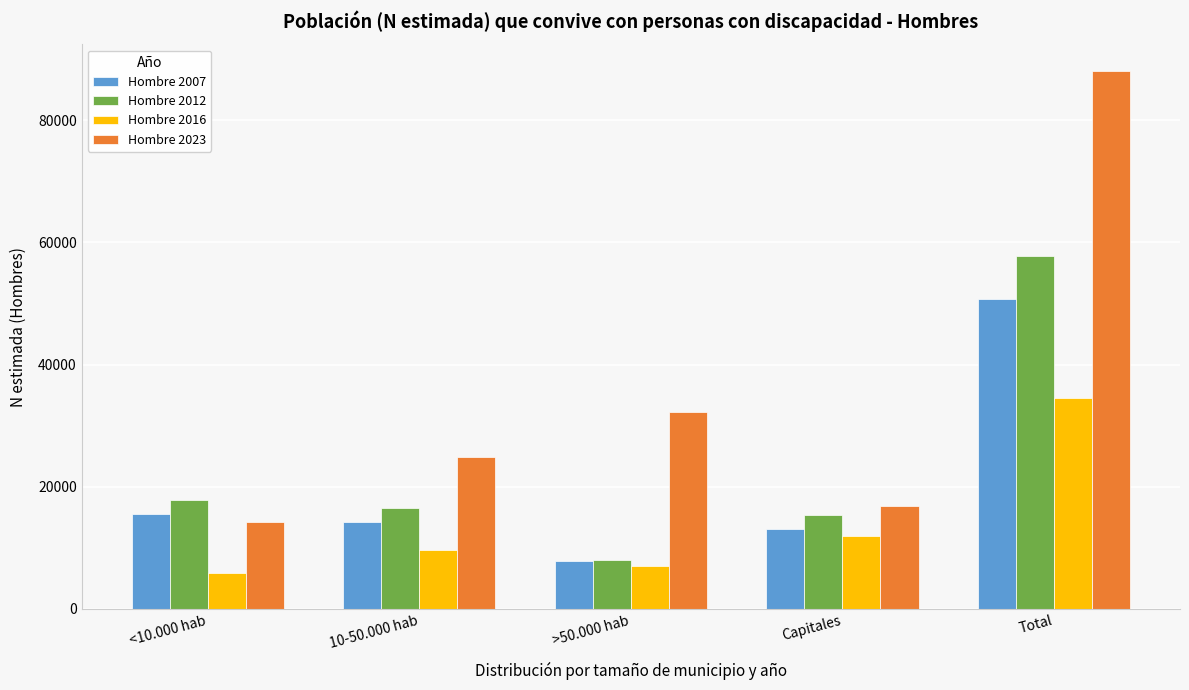

Reading left to right, list all the values displayed in this chart.

Hombre 2007: 15504	14183	7898	13129	50714
Hombre 2012: 17782	16457	8045	15408	57692
Hombre 2016: 5859	9614	7047	11932	34452
Hombre 2023: 14150	24830	32206	16819	88005